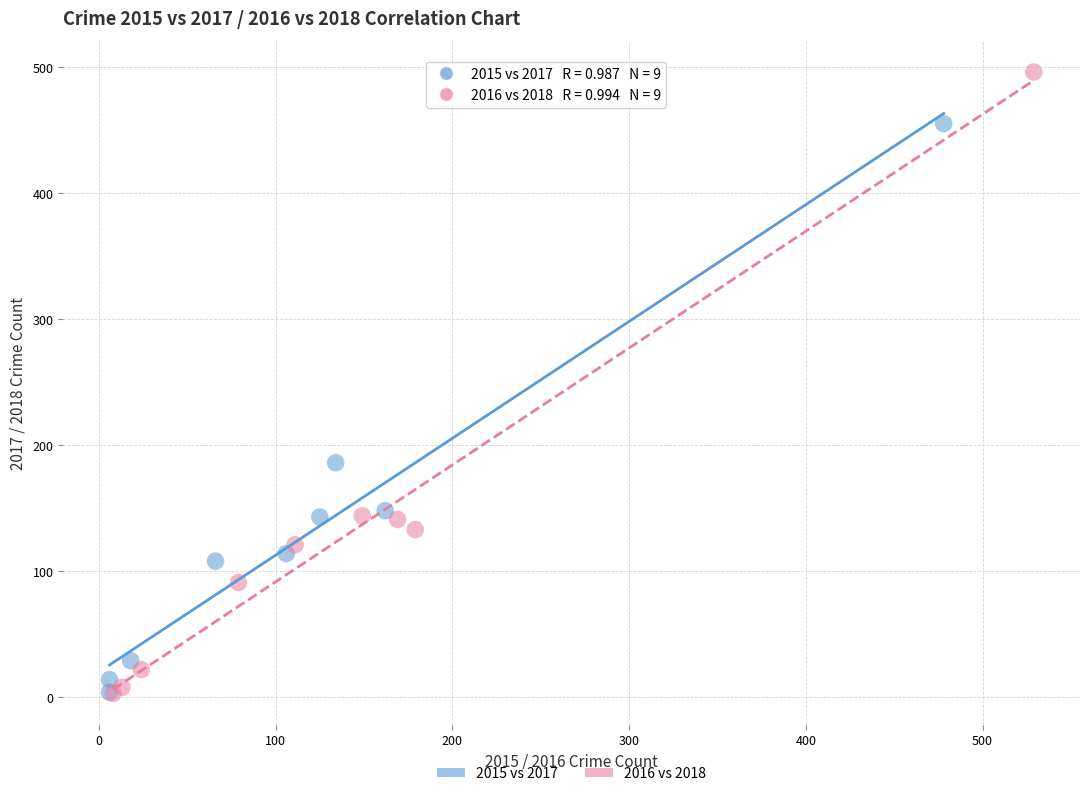

Which series has the largest Y range (max minus min)?

2016 vs 2018